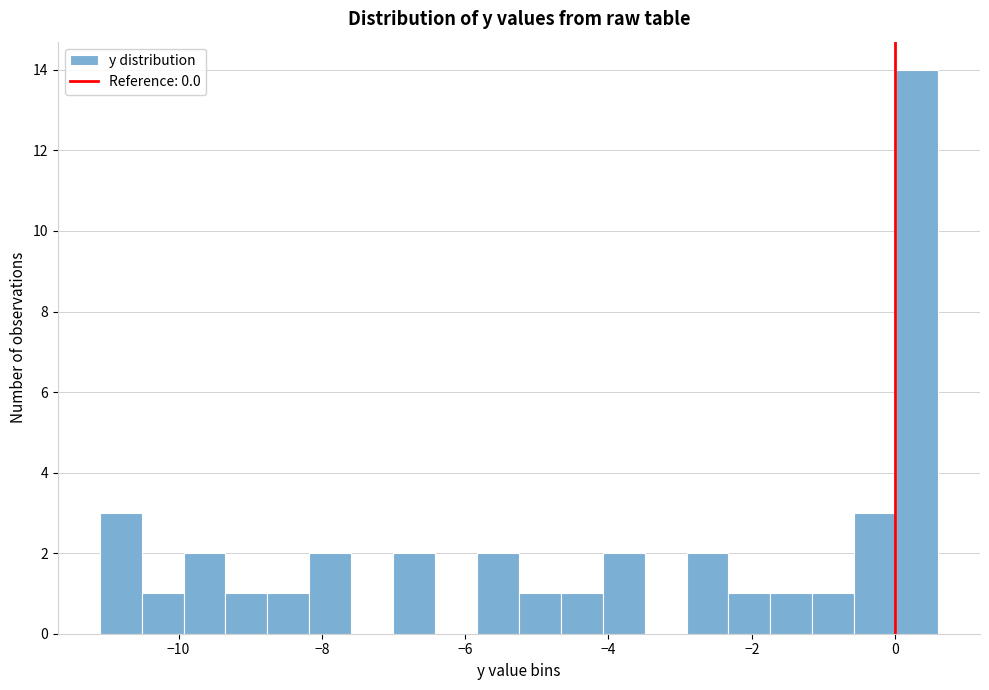

Read against the x-axis, roughly where is the centre of the tallest bar?

0.4